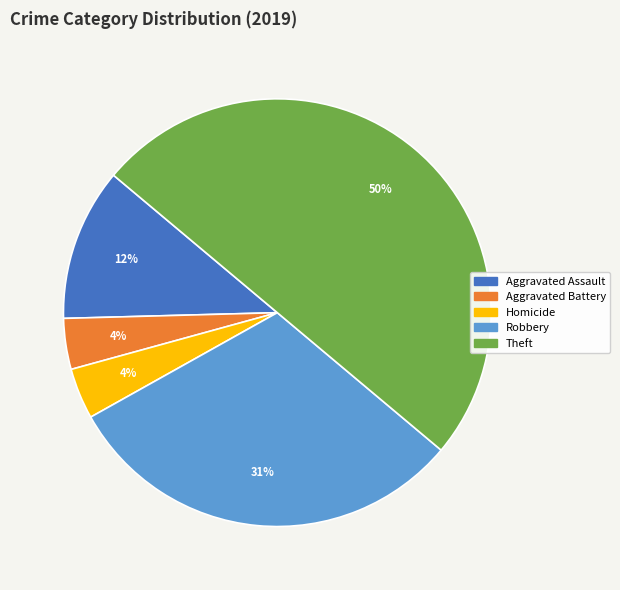

To the nearest percent, what is the difference between the largest and smallest slice percentages?

46%